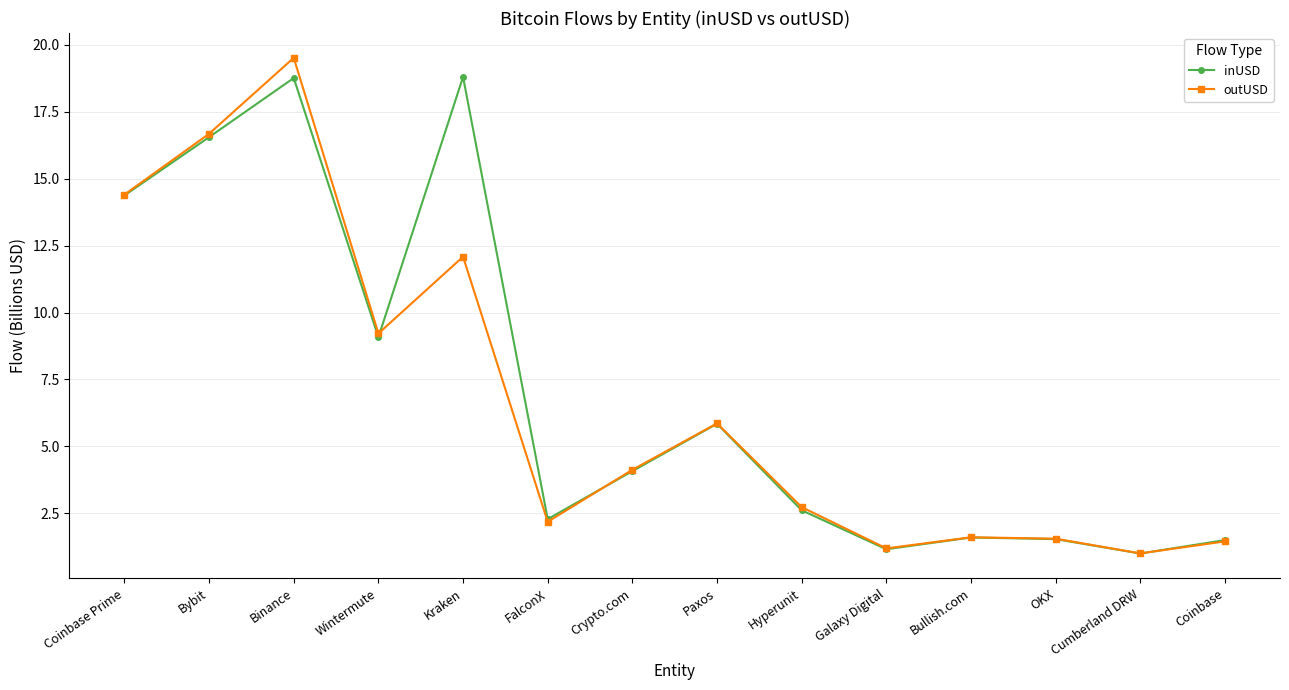

What is the label of the 8th point from the left?

Paxos